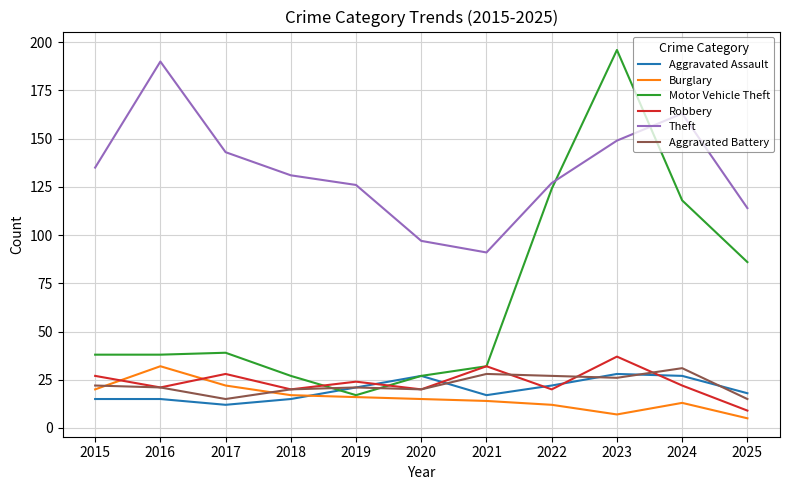

Is it true that Robbery equals 13 at 2015?

False